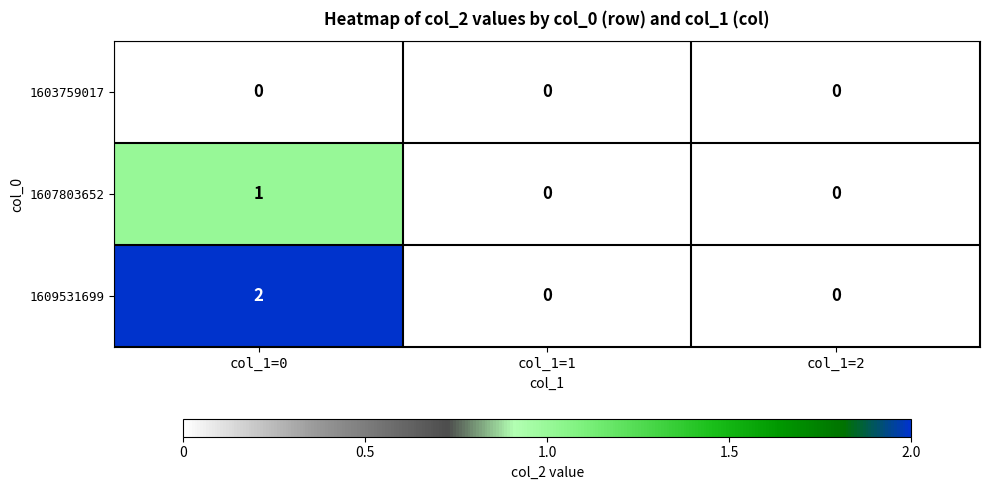

Rank the series by their maximum value, from lowest to highest.

1603759017, 1607803652, 1609531699